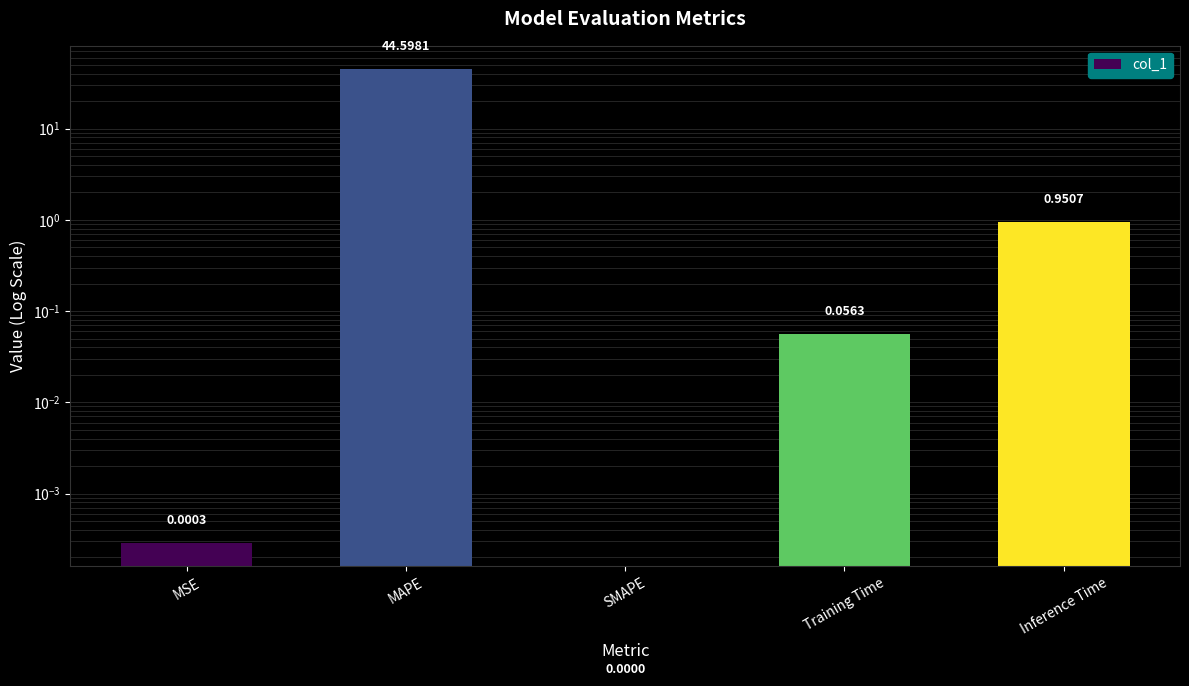

True or false: the data shows 1.4 at Inference Time.

False